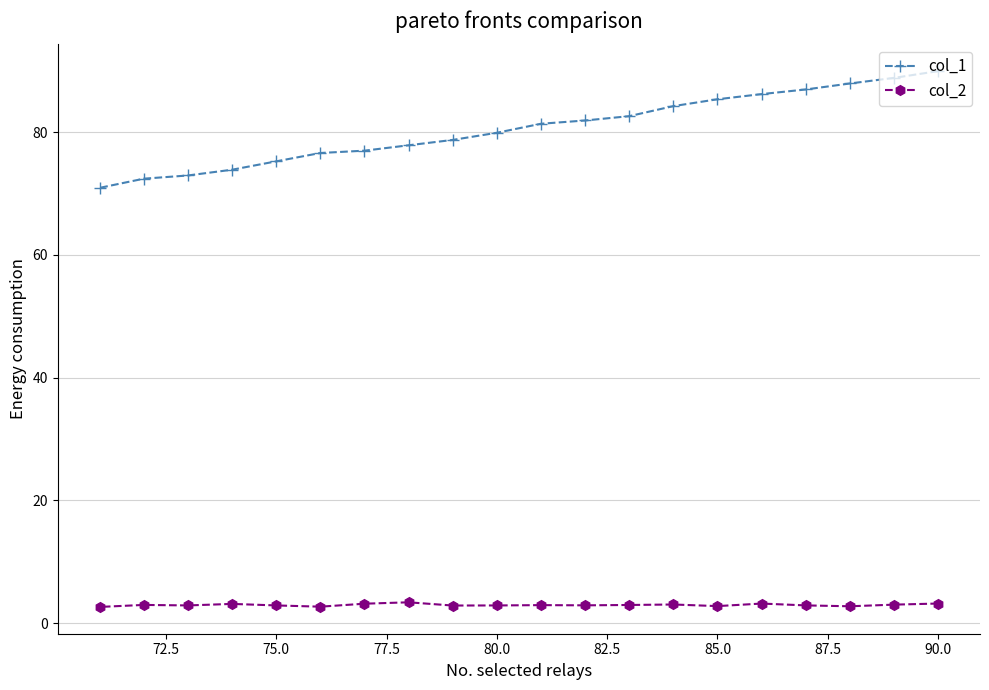

At how many categories does at least one series exceed 23?

20